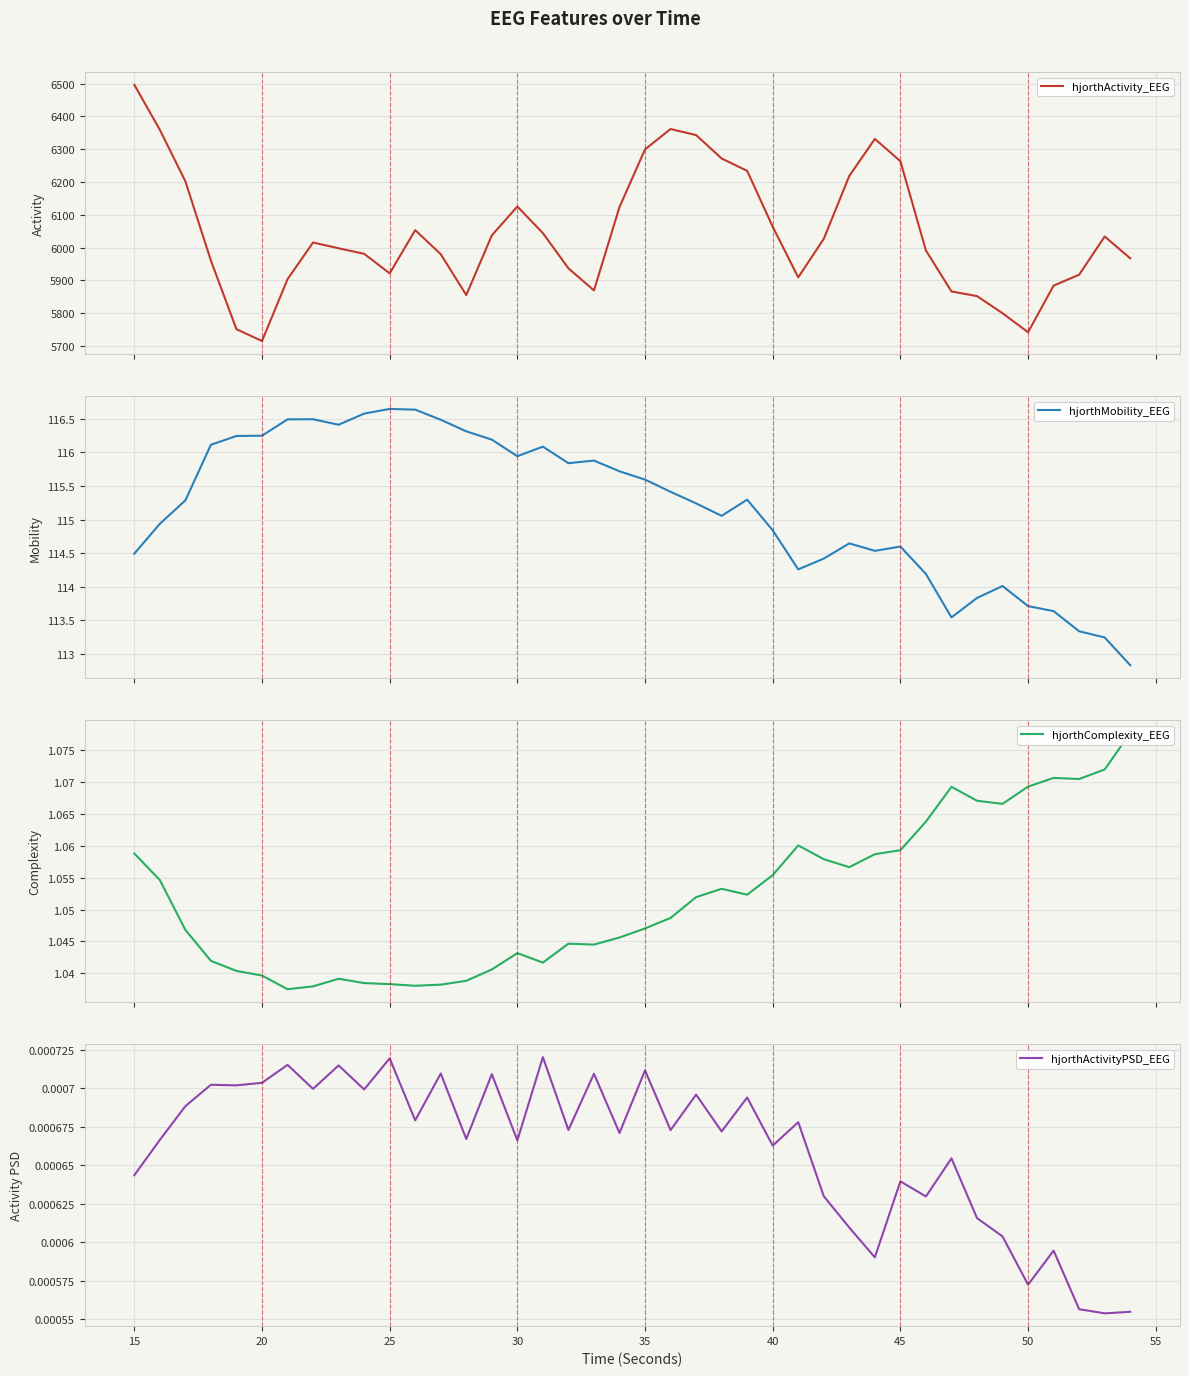

What is the highest value of the hjorthActivity_EEG series?

6496.6